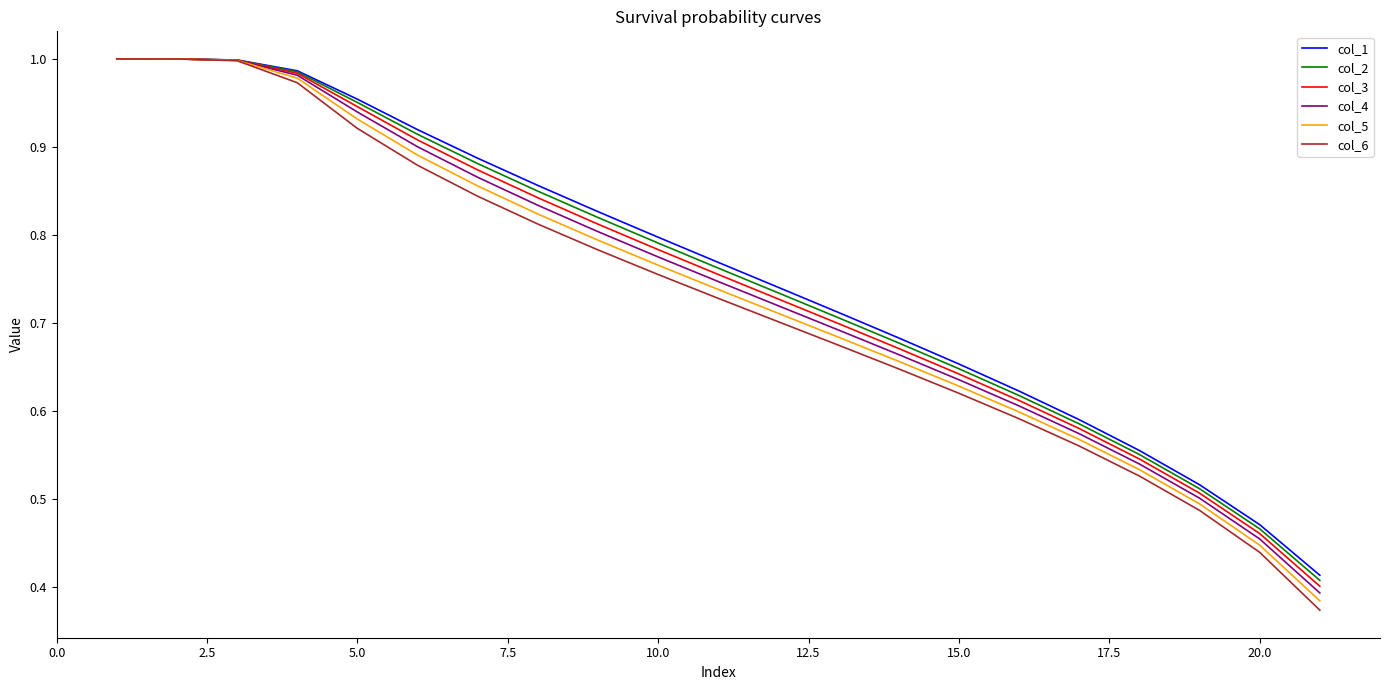

Which series has the largest range (max minus min)?

col_6